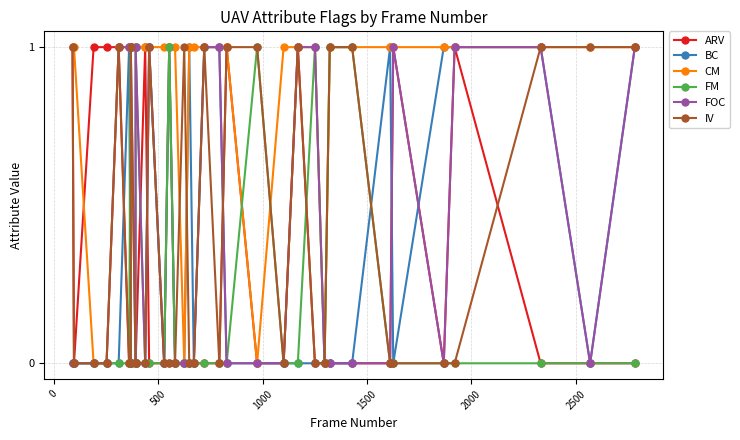

Does the chart display data point markers on the line(s)?

Yes